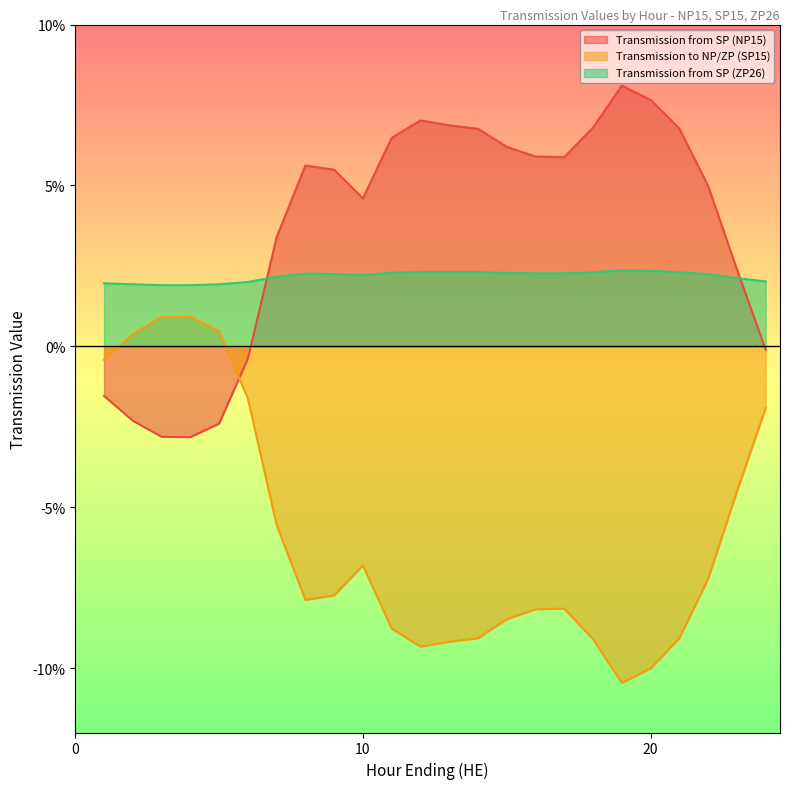

Rank the series at 10 from highest to lowest value.

Transmission from SP (NP15), Transmission from SP (ZP26), Transmission to NP/ZP (SP15)